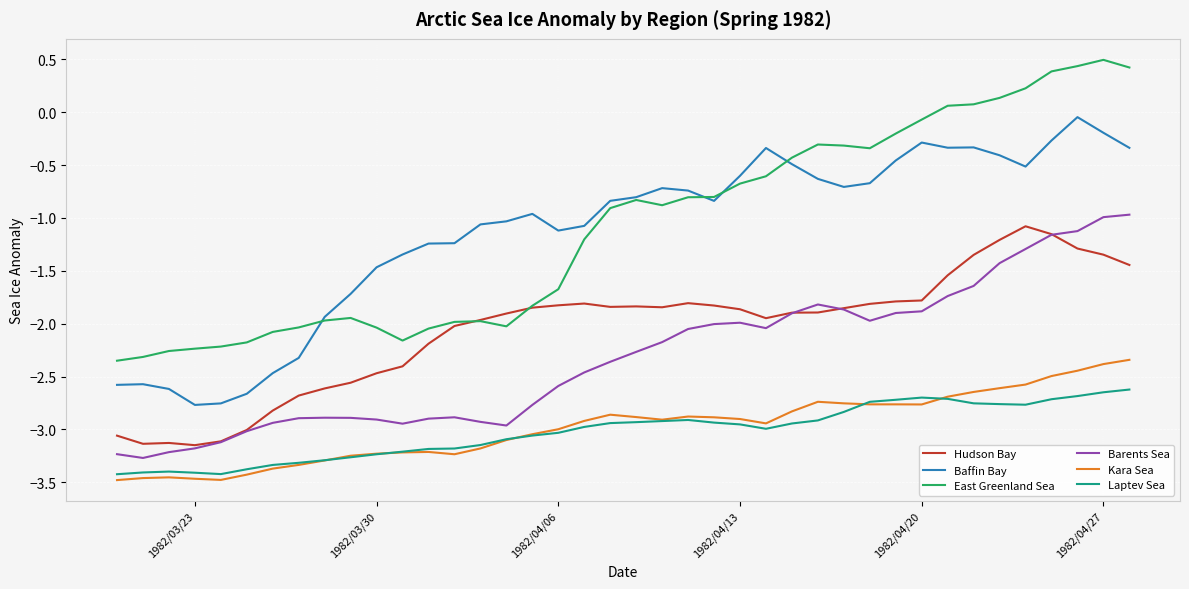

True or false: Kara Sea and East Greenland Sea intersect in this chart.

False